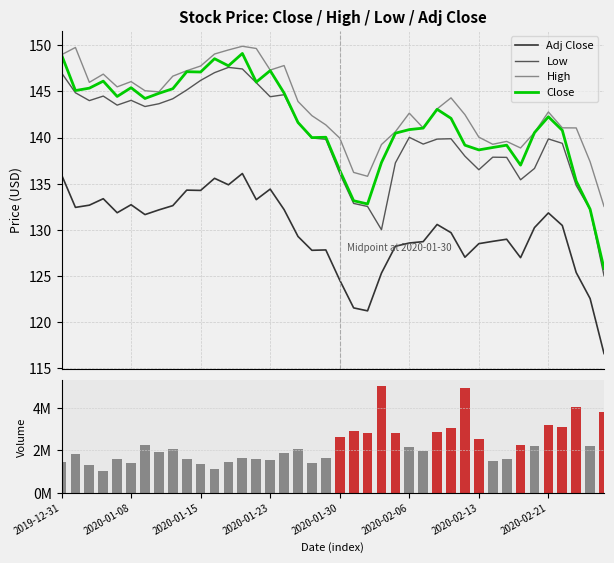

True or false: Low and High intersect in this chart.

False